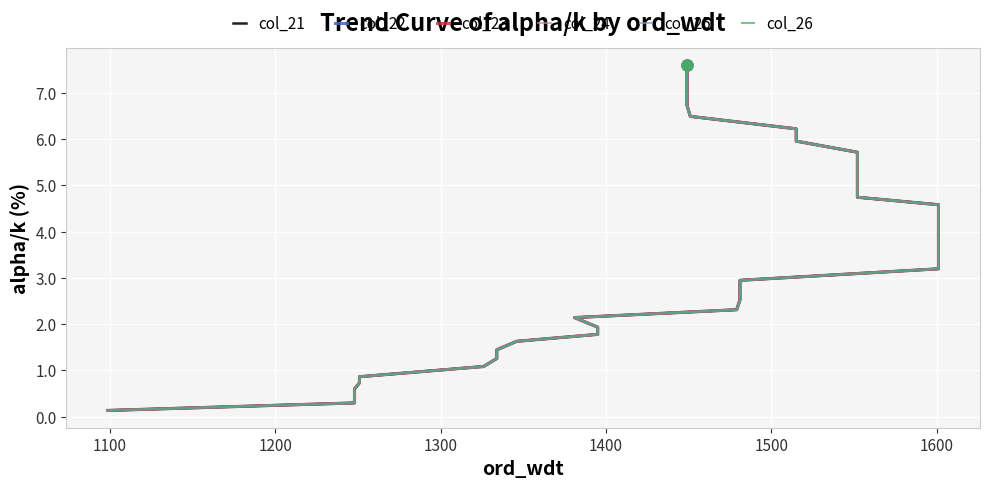

What are all the series names shown in the legend?

col_21, col_22, col_23, col_24, col_25, col_26